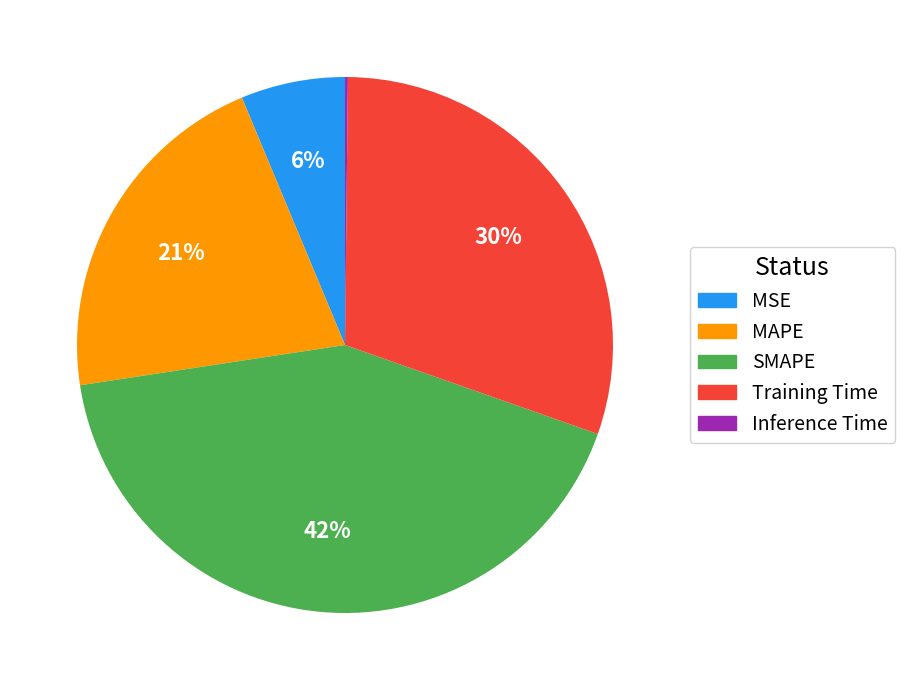

To the nearest percent, what is the average slice percentage?

20%